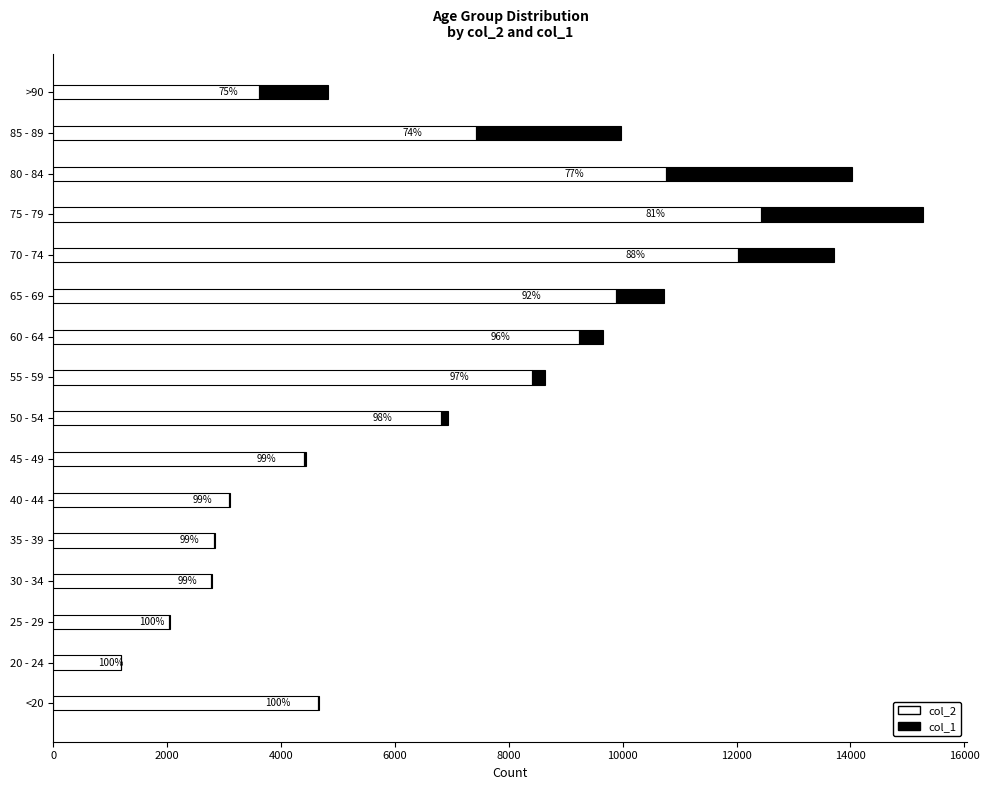

What are all the series names shown in the legend?

col_2, col_1